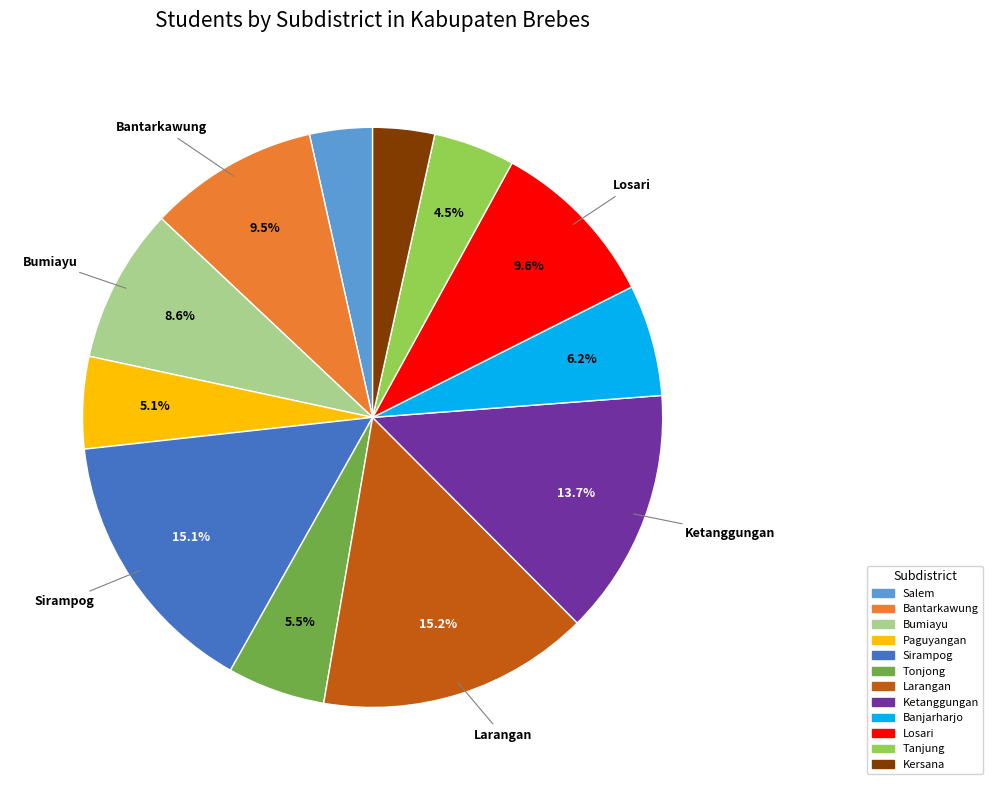

Between Losari and Salem, which is larger?

Losari